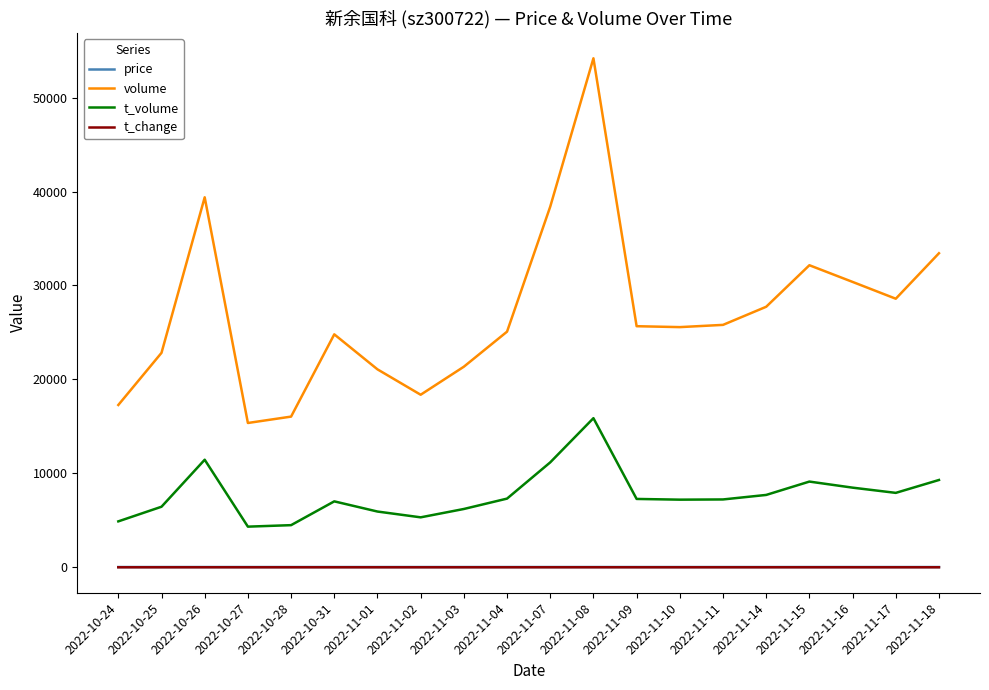

Which series has the largest total across all categories?

volume